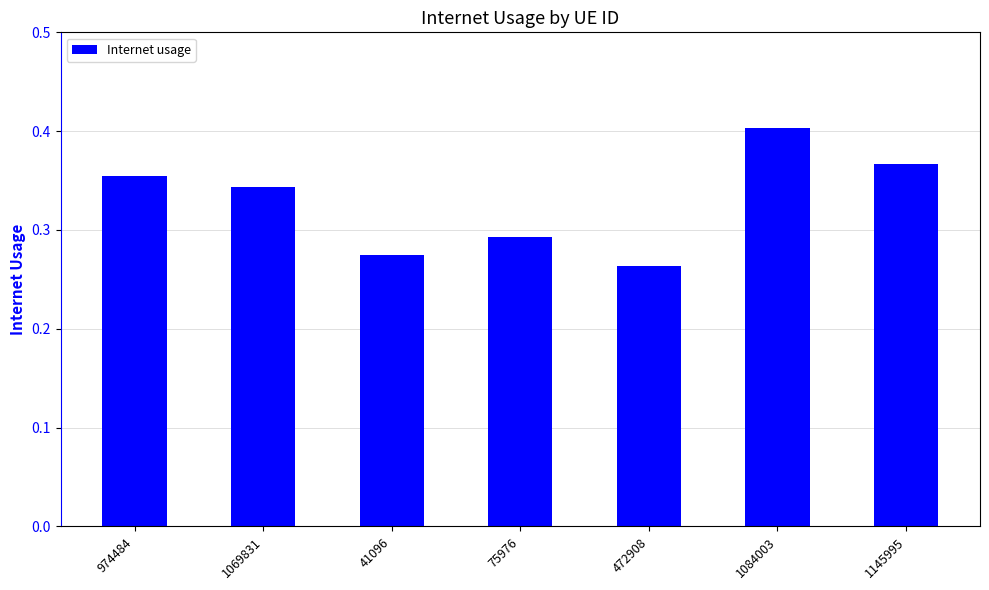

Which category has the highest value across all series?

1084003